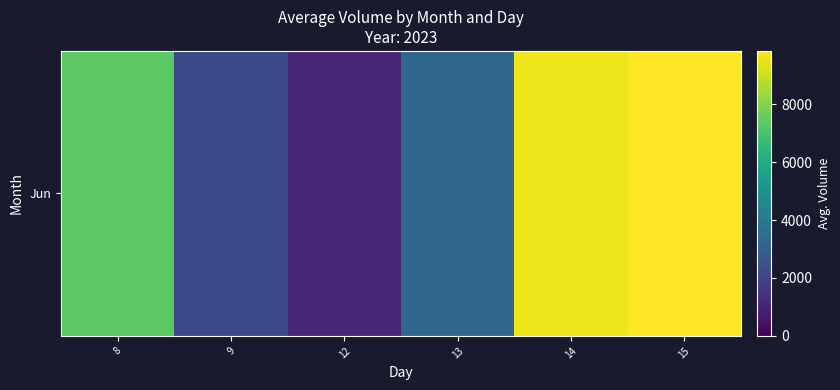

What is the greatest value displayed?

9837